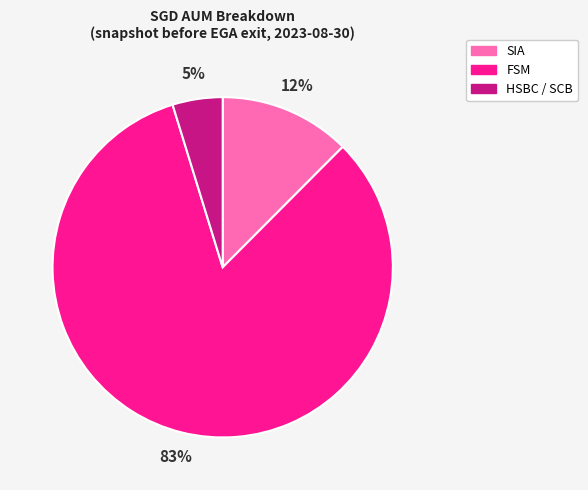

Which slice is the largest?

FSM